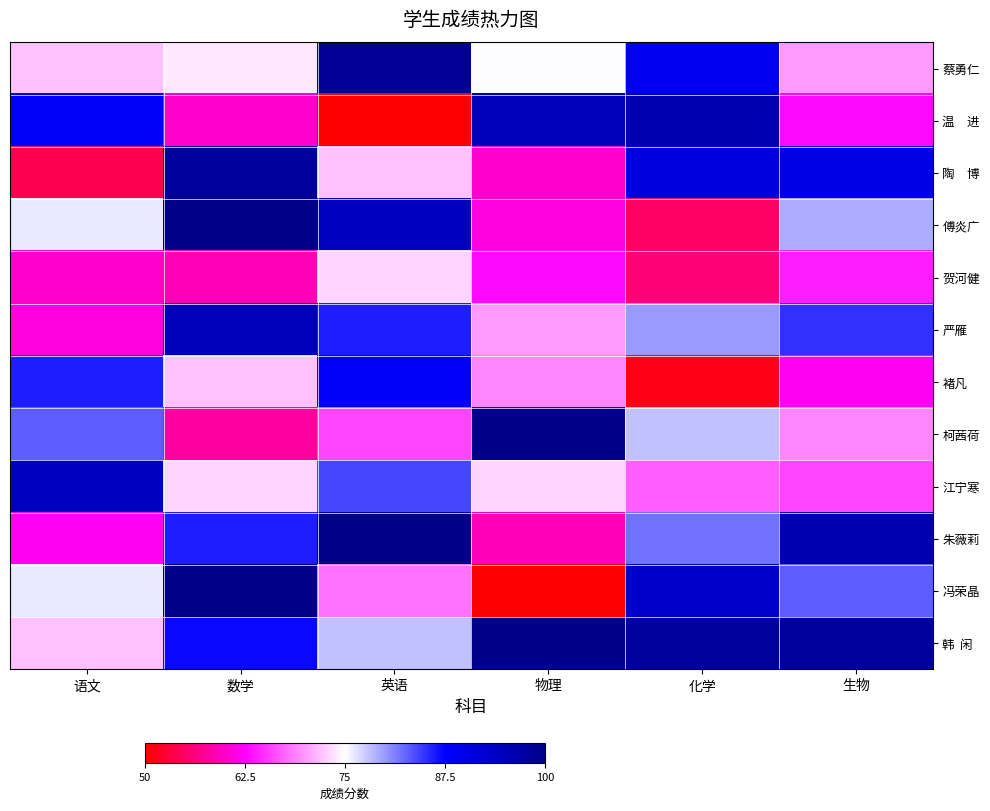

What is the spread (max minus min) of values at 生物?

36